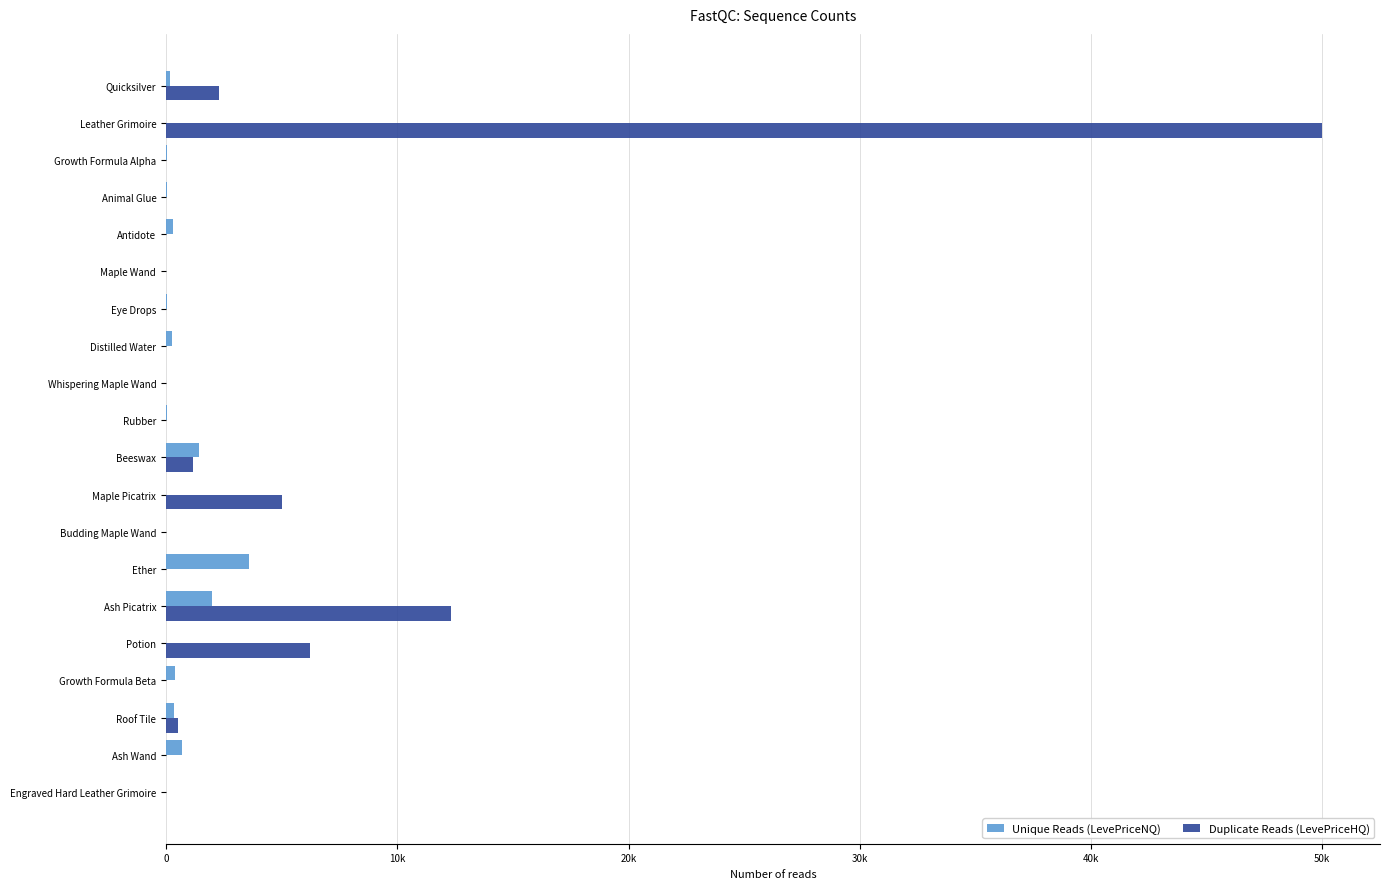

What are all the series names shown in the legend?

Unique Reads (LevePriceNQ), Duplicate Reads (LevePriceHQ)